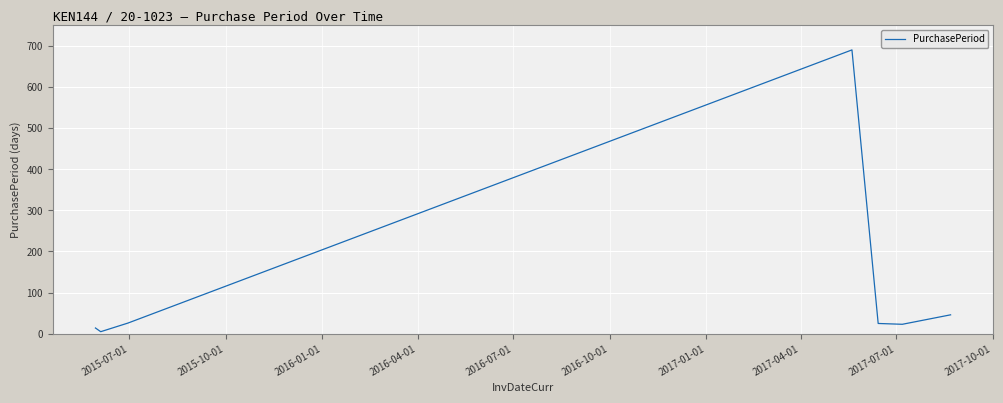

How many series are shown in this chart?

1